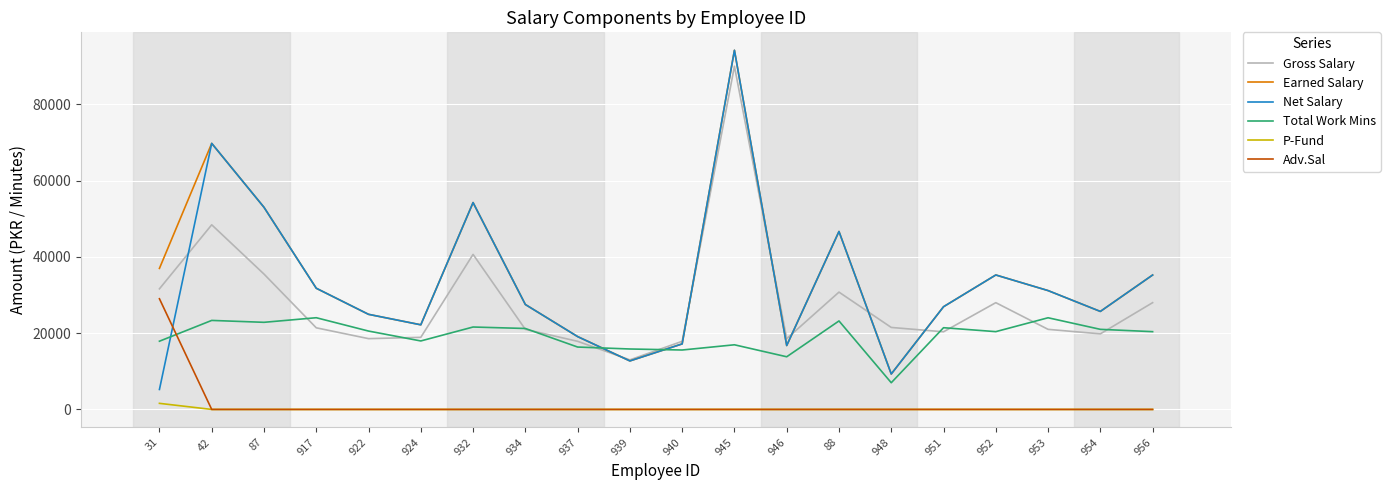

After their last crossing, which series has the higher values: Net Salary or Adv.Sal?

Net Salary